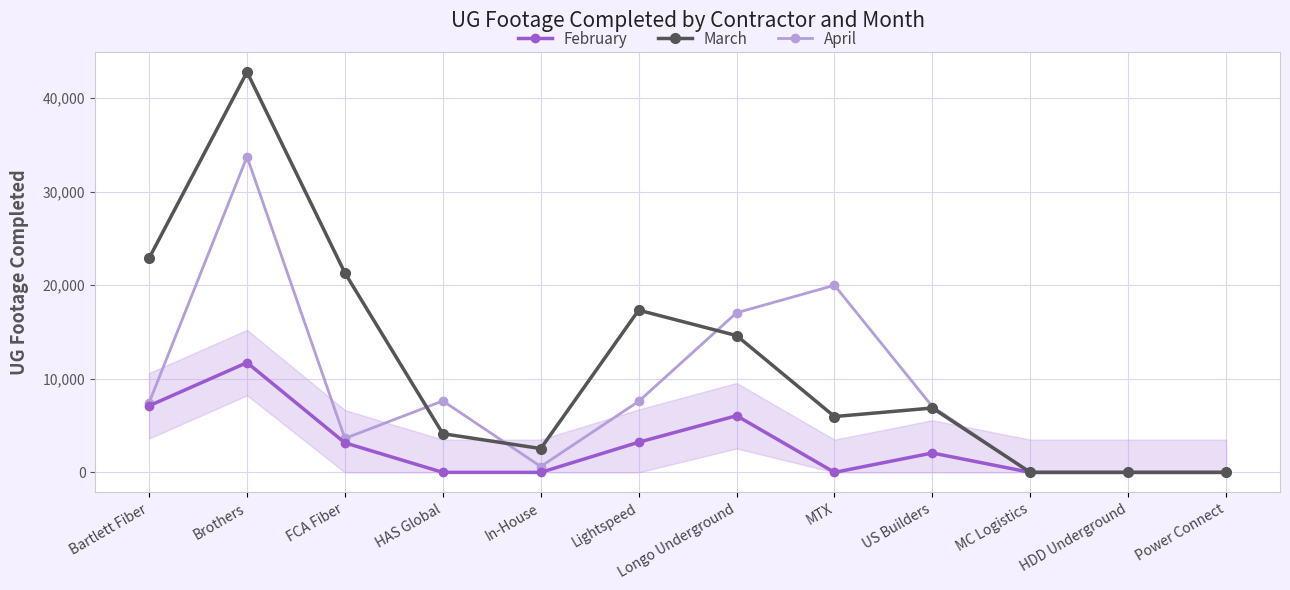

List the series in order of their peak value, highest first.

March, April, February